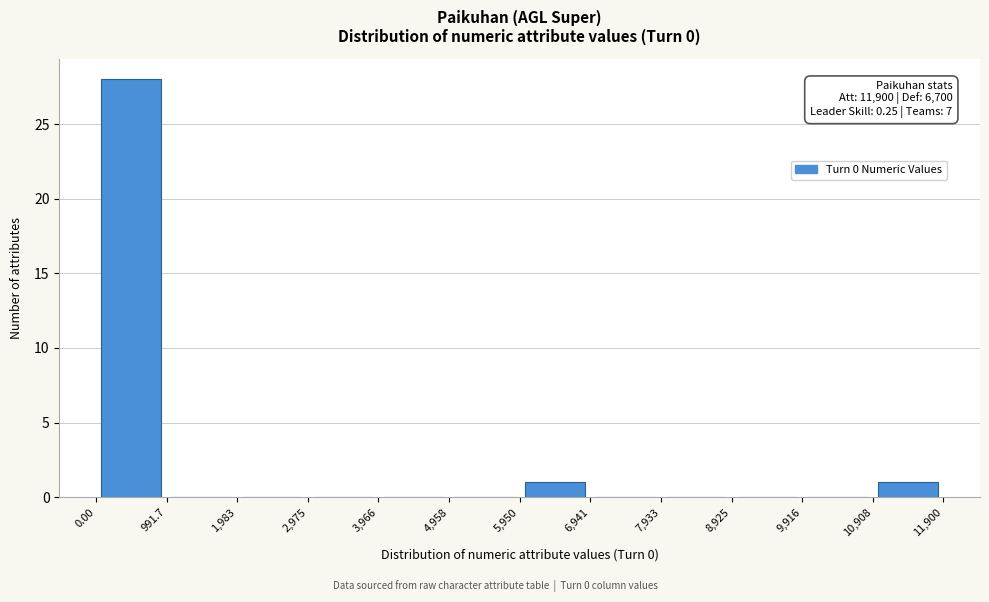

Over which range of the x-axis is the bar tallest?

0.00 to 991.7